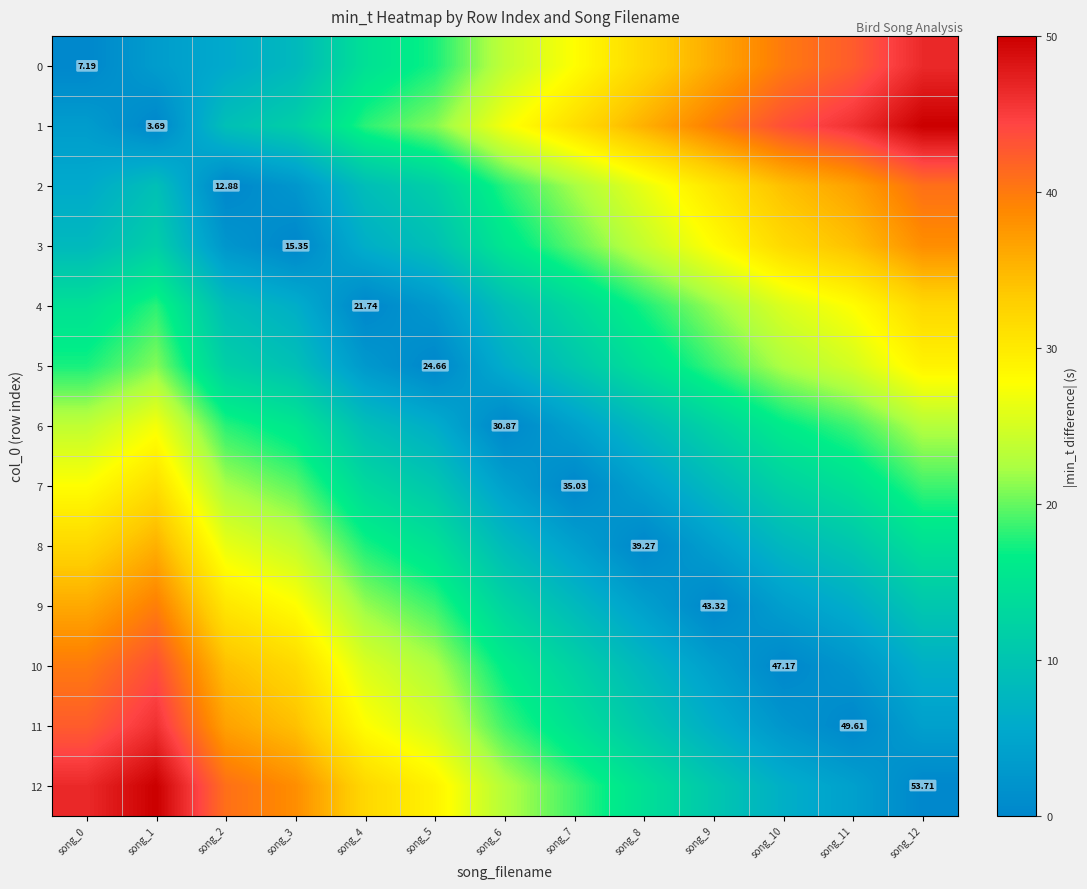

What is the maximum value for 12?

50.0